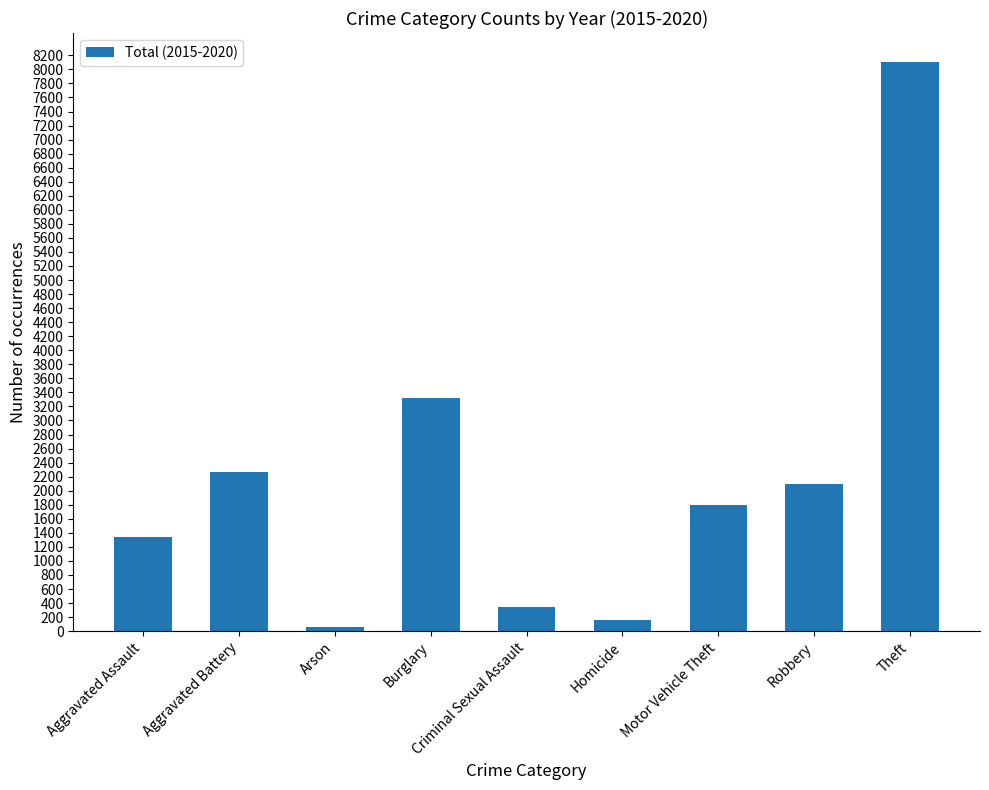

Does the chart contain any negative values?

No